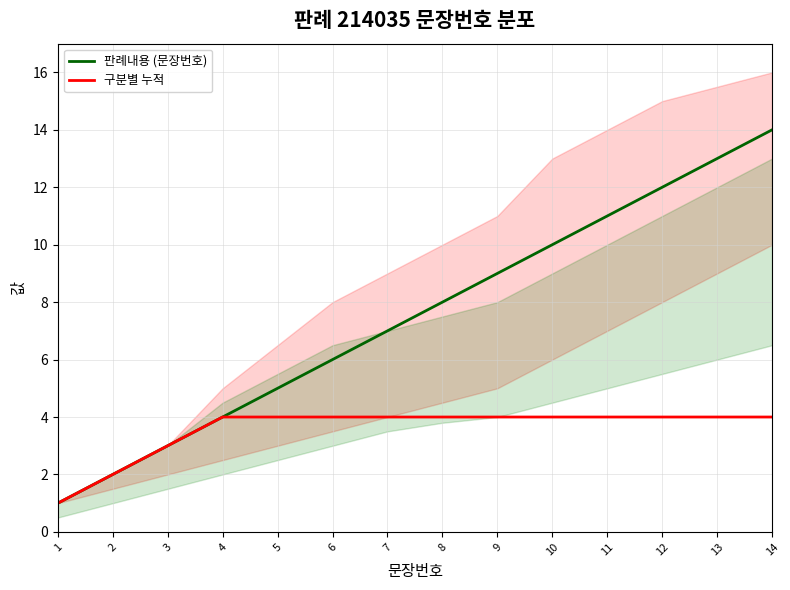

Is it true that 구분별 누적 equals 4 at 14?

True